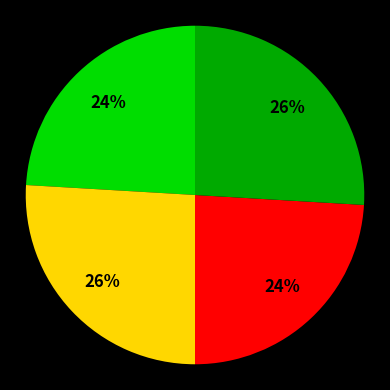

To the nearest percent, what is the average slice percentage?

25%